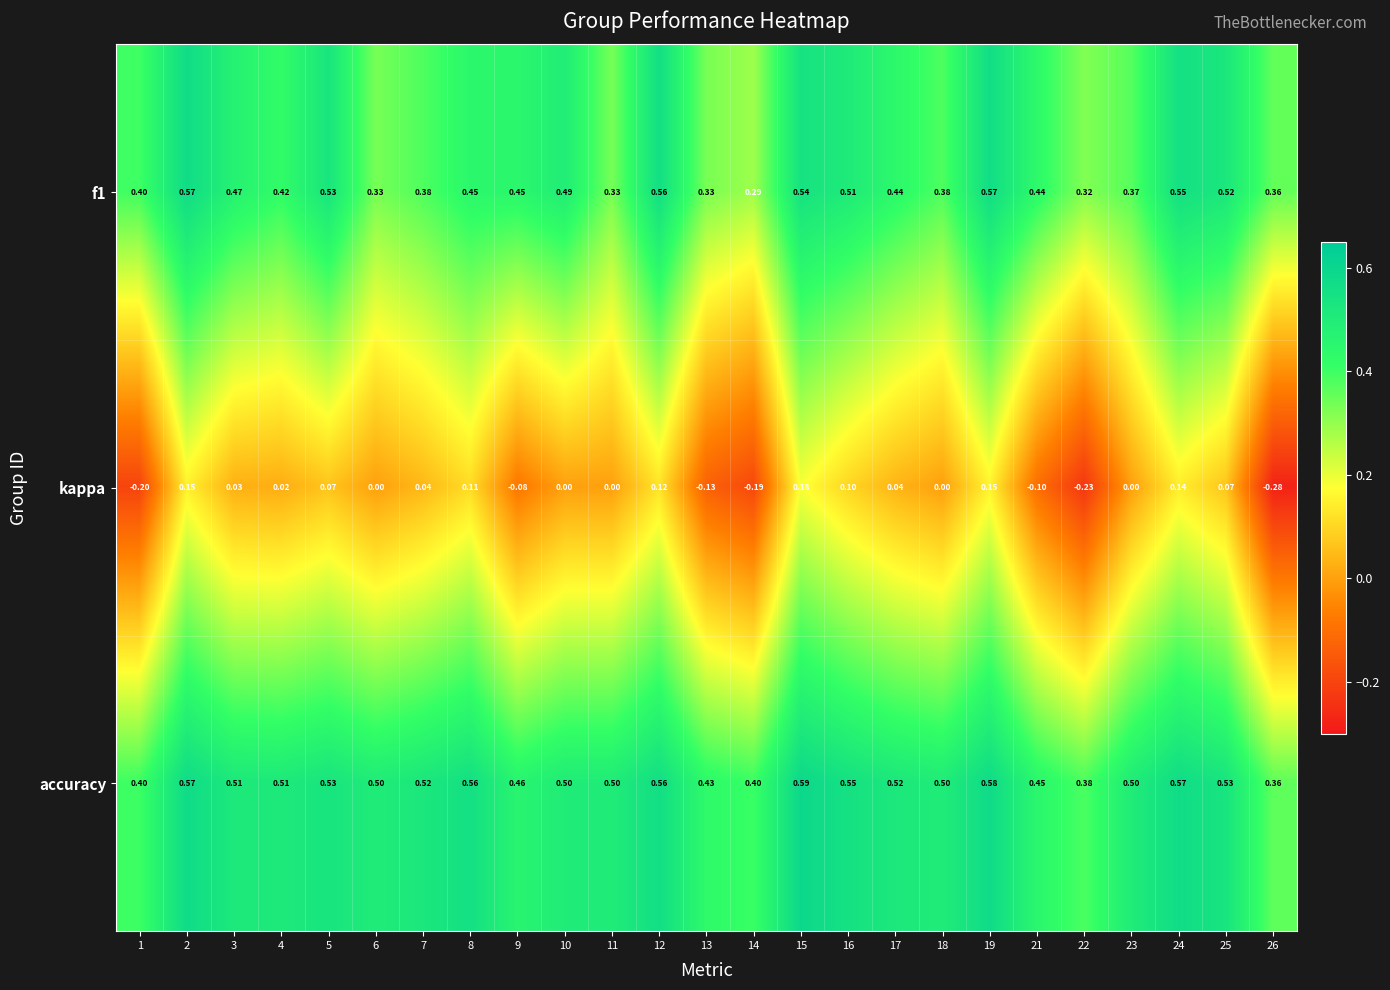

Which series has the largest range (max minus min)?

kappa